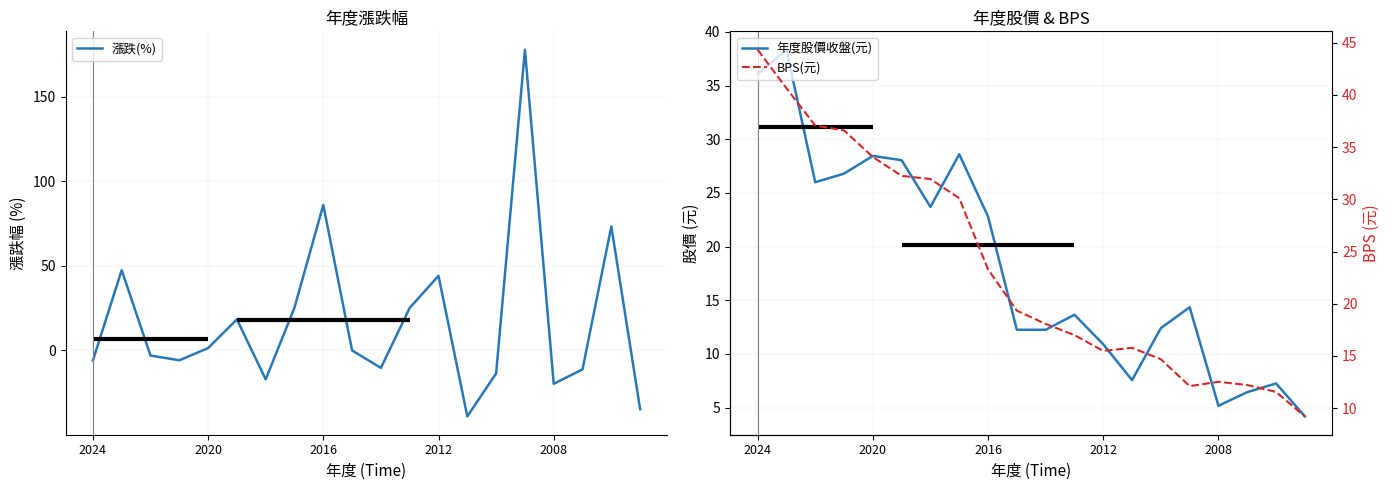

Count the number of categories in the chart.

20